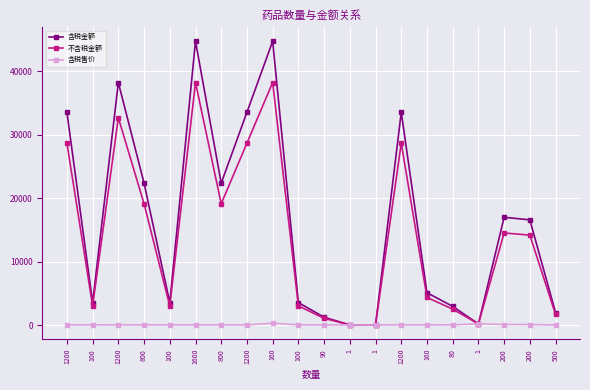

After their last crossing, which series has the higher values: 含税售价 or 不含税金额?

不含税金额